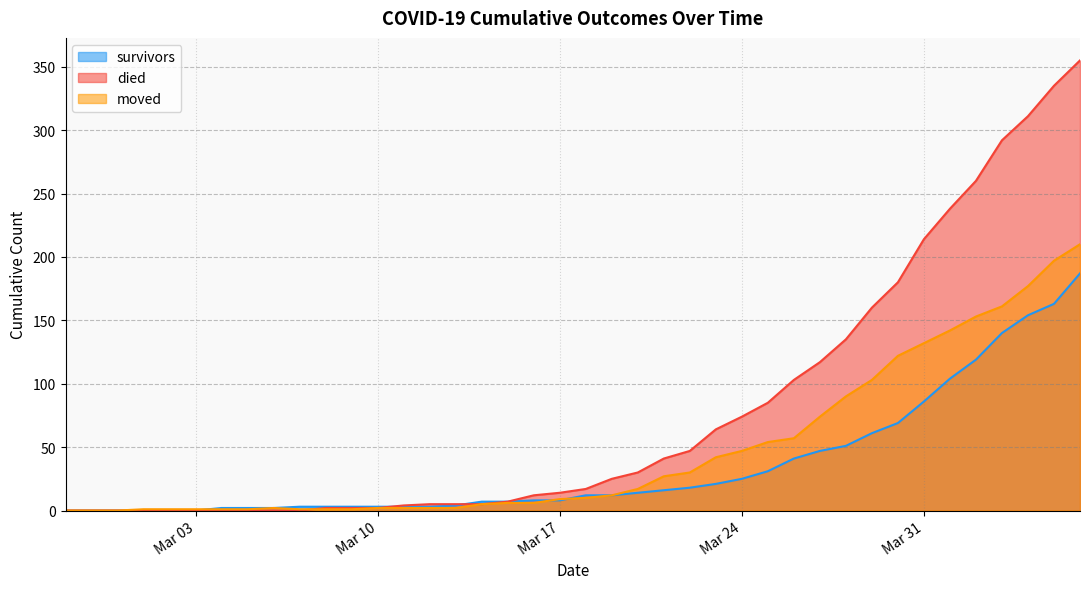

The died series shows 559 at 2020-04-06. True or false?

False